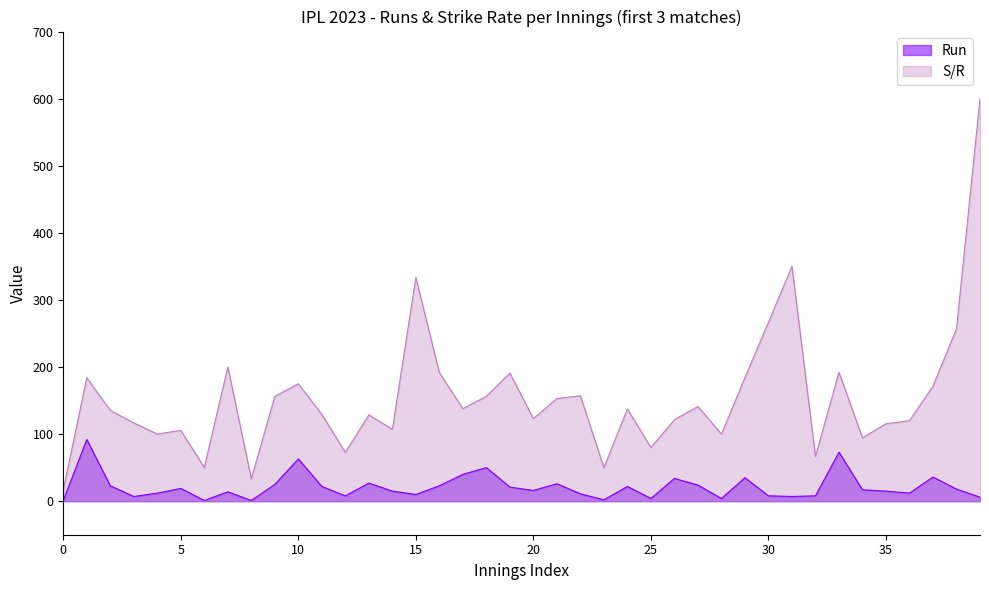

Does the chart have visible grid lines?

No